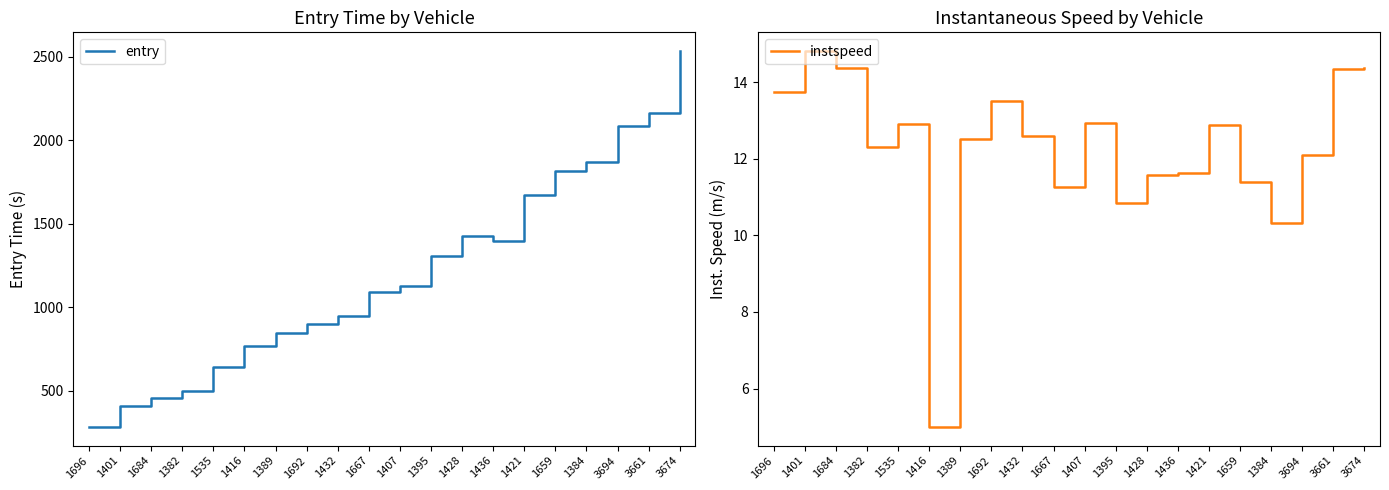

What is the difference between the maximum and minimum values in the entry series?

2249.6